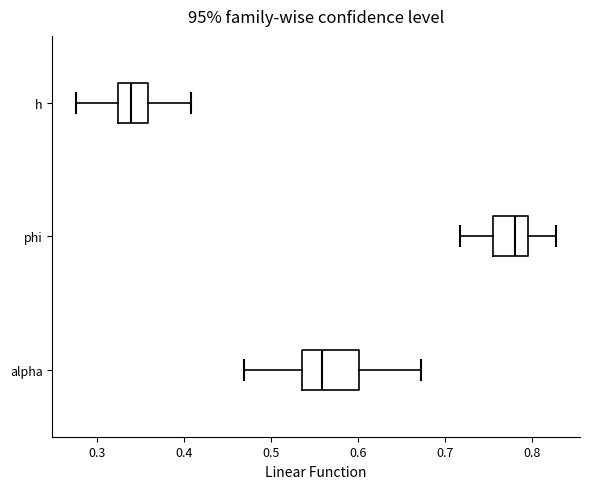

Where does the median line of the box for alpha sit on the x-axis? The values are not printed on the chart, so give them approximately, as read against the axis.

0.56